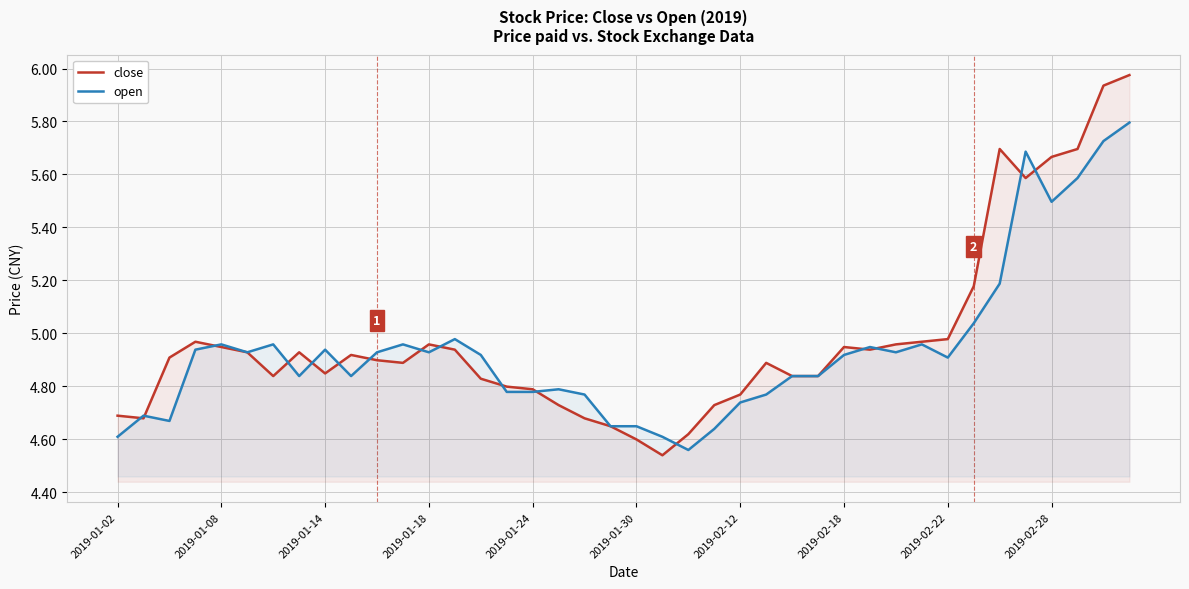

What is the value of the close point at the 36th from the left?

5.6